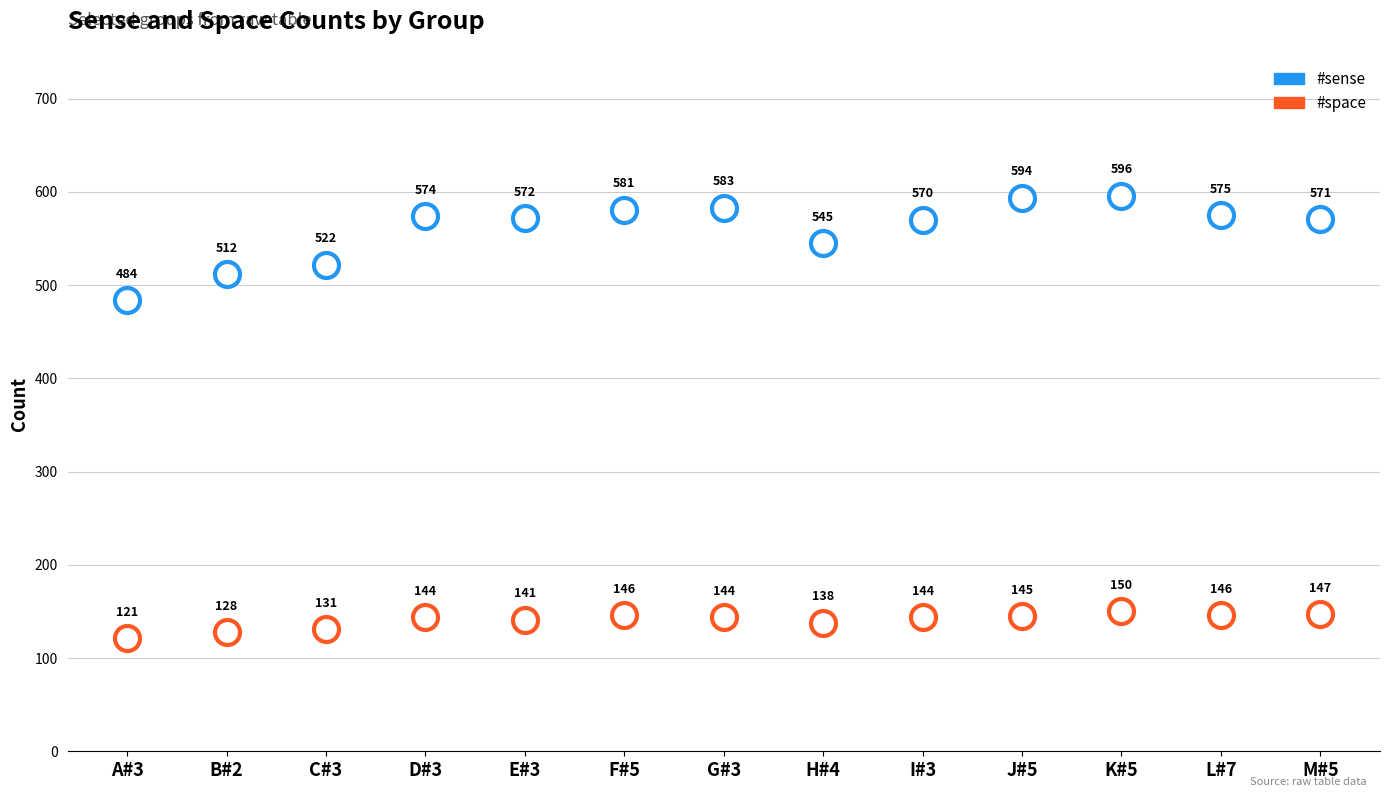

Reading left to right, extract all data points from this chart.

#sense: 484	512	522	574	572	581	583	545	570	594	596	575	571
#space: 121	128	131	144	141	146	144	138	144	145	150	146	147